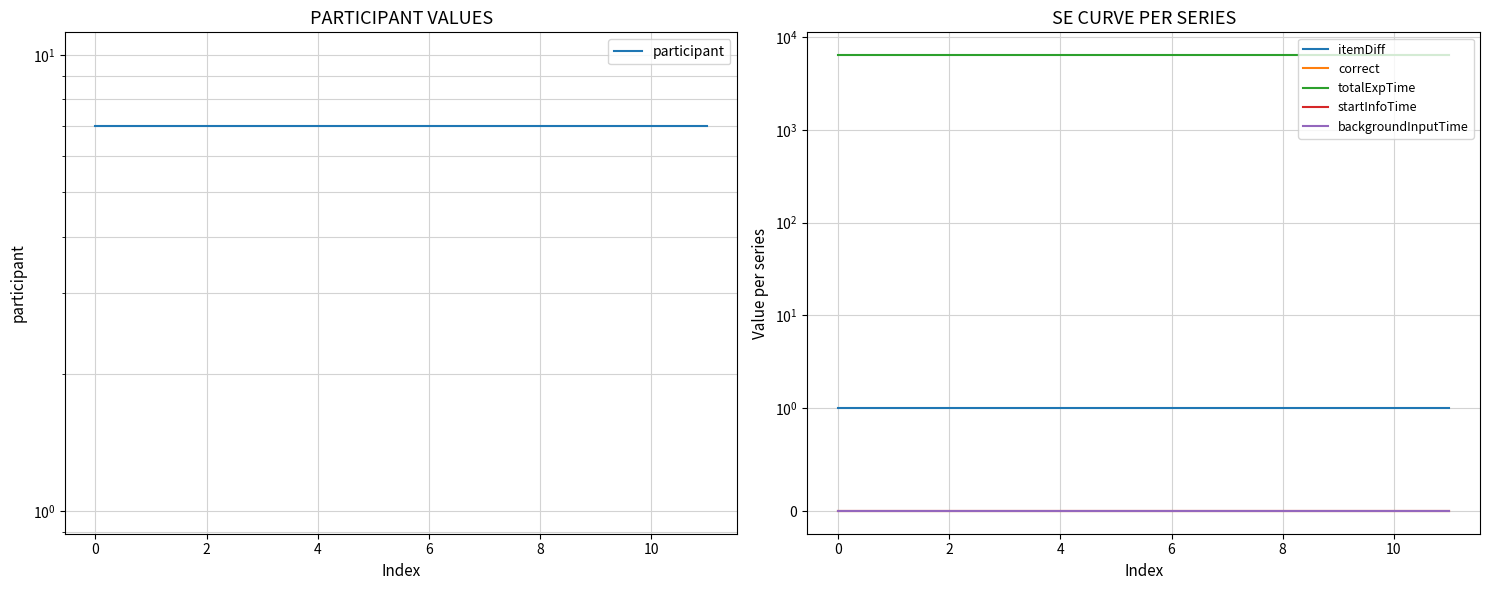

Does the chart have visible grid lines?

Yes